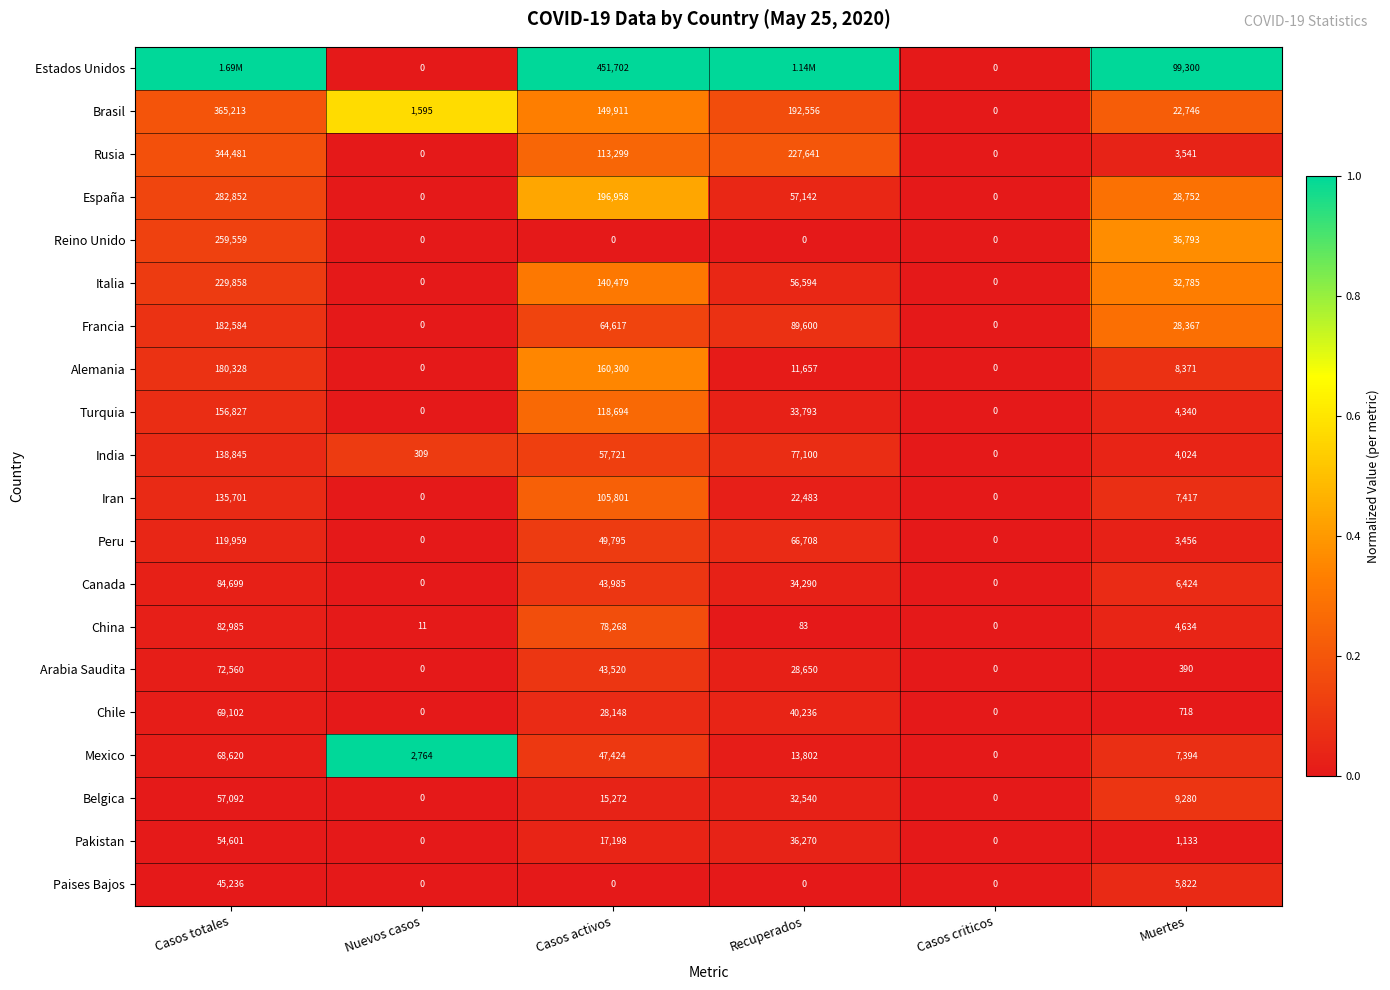

Which series changed the most between Nuevos casos and Casos criticos?

Mexico